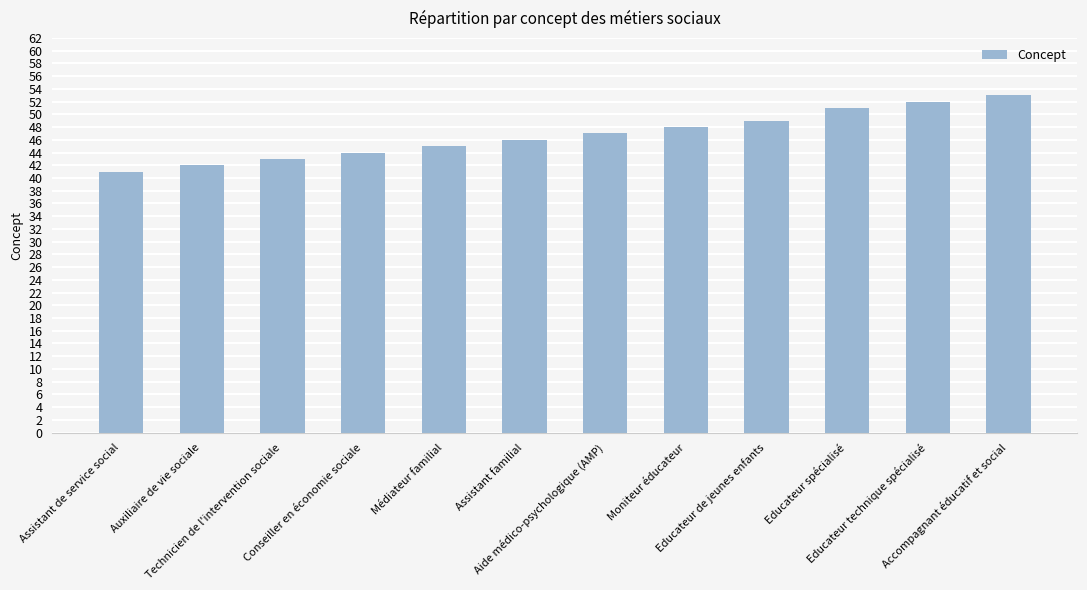

Does the chart contain any negative values?

No